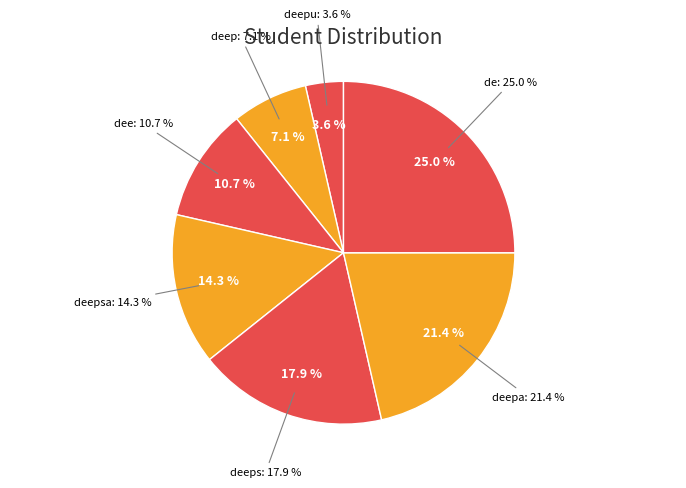

Which category has the biggest portion of the pie?

de